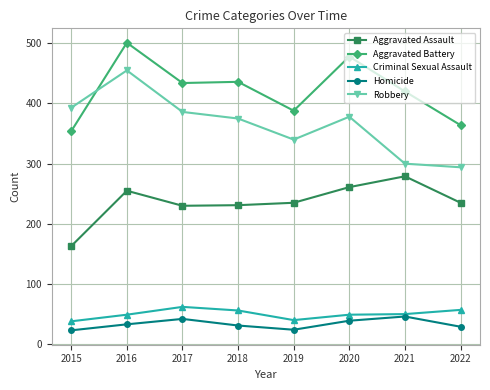

How many values in the Homicide series are below 33?

4